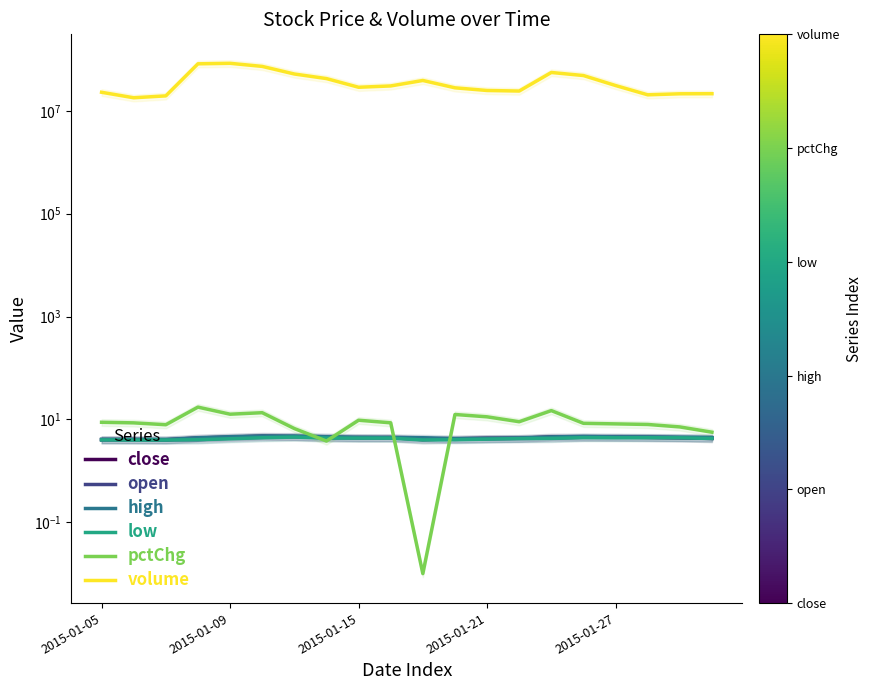

What is the total value across all series at 6?

52155563.1